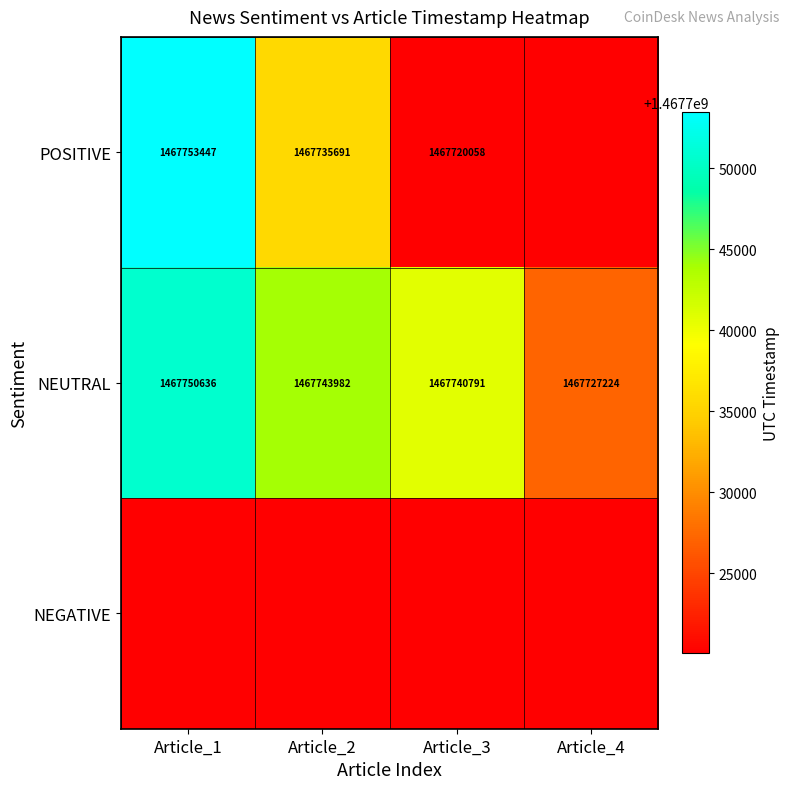

Is it true that NEUTRAL equals 1467750636 at Article_1?

True